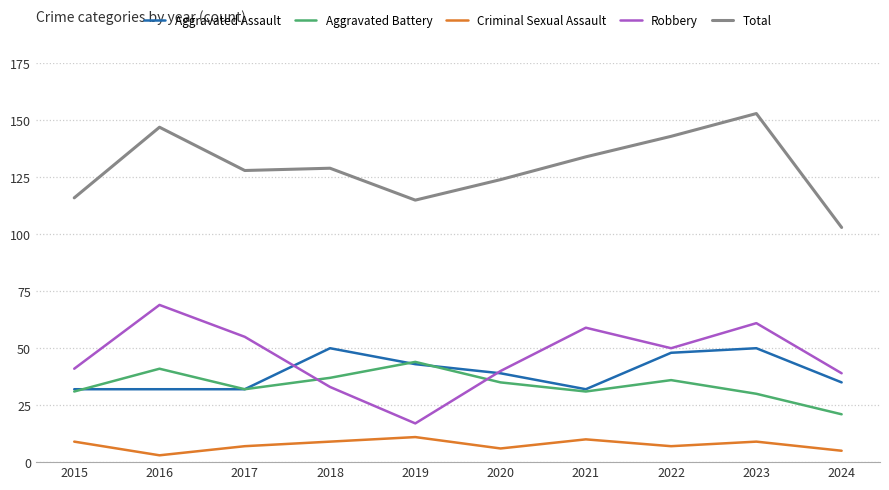

At which label does Robbery first exceed 50?

2016